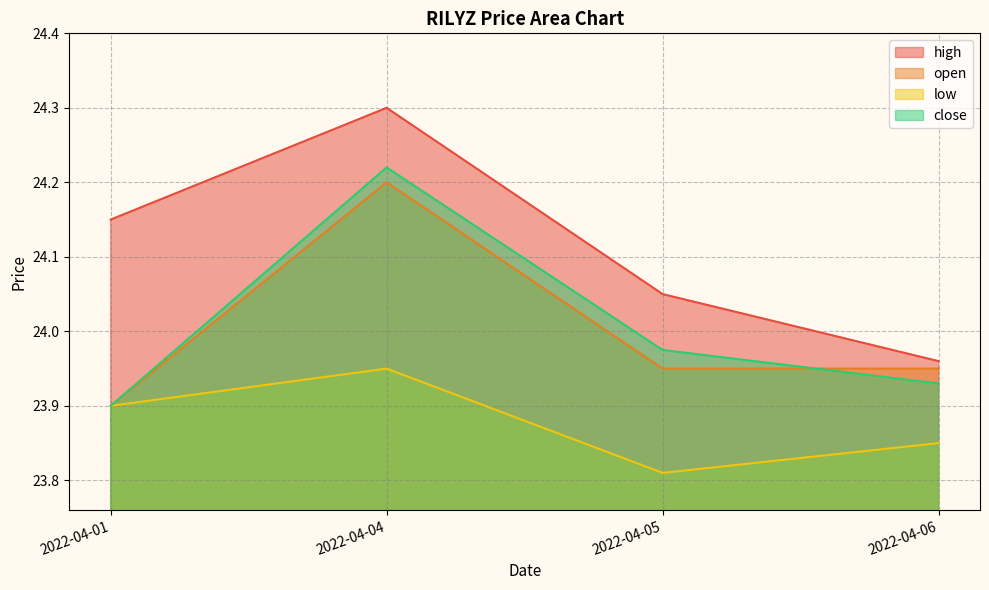

What is the difference between the highest and lowest values at 2022-04-05?

0.2